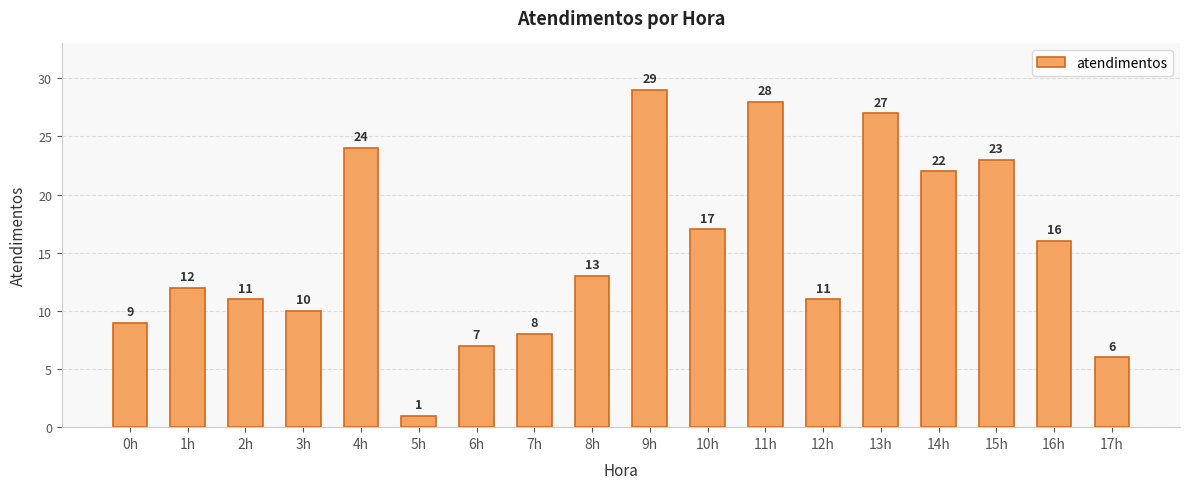

How many data points are less than 13?

9